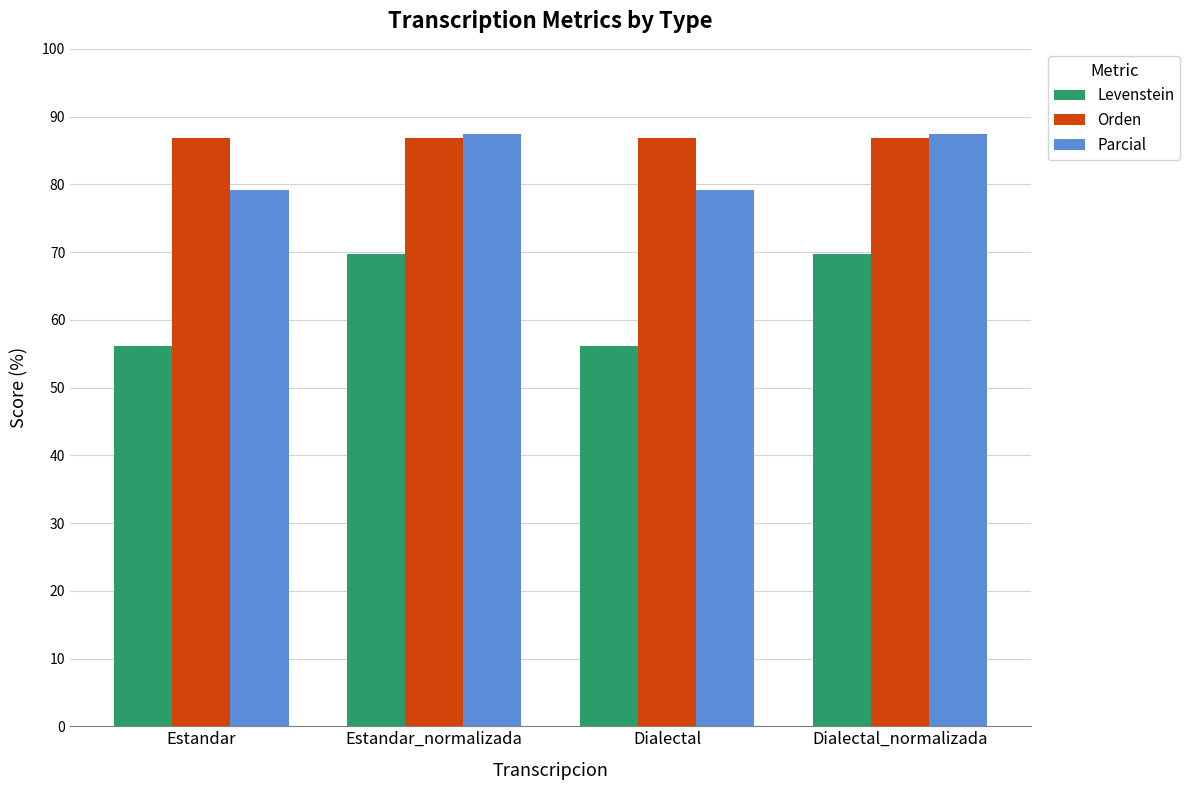

What position from the left is Estandar?

1